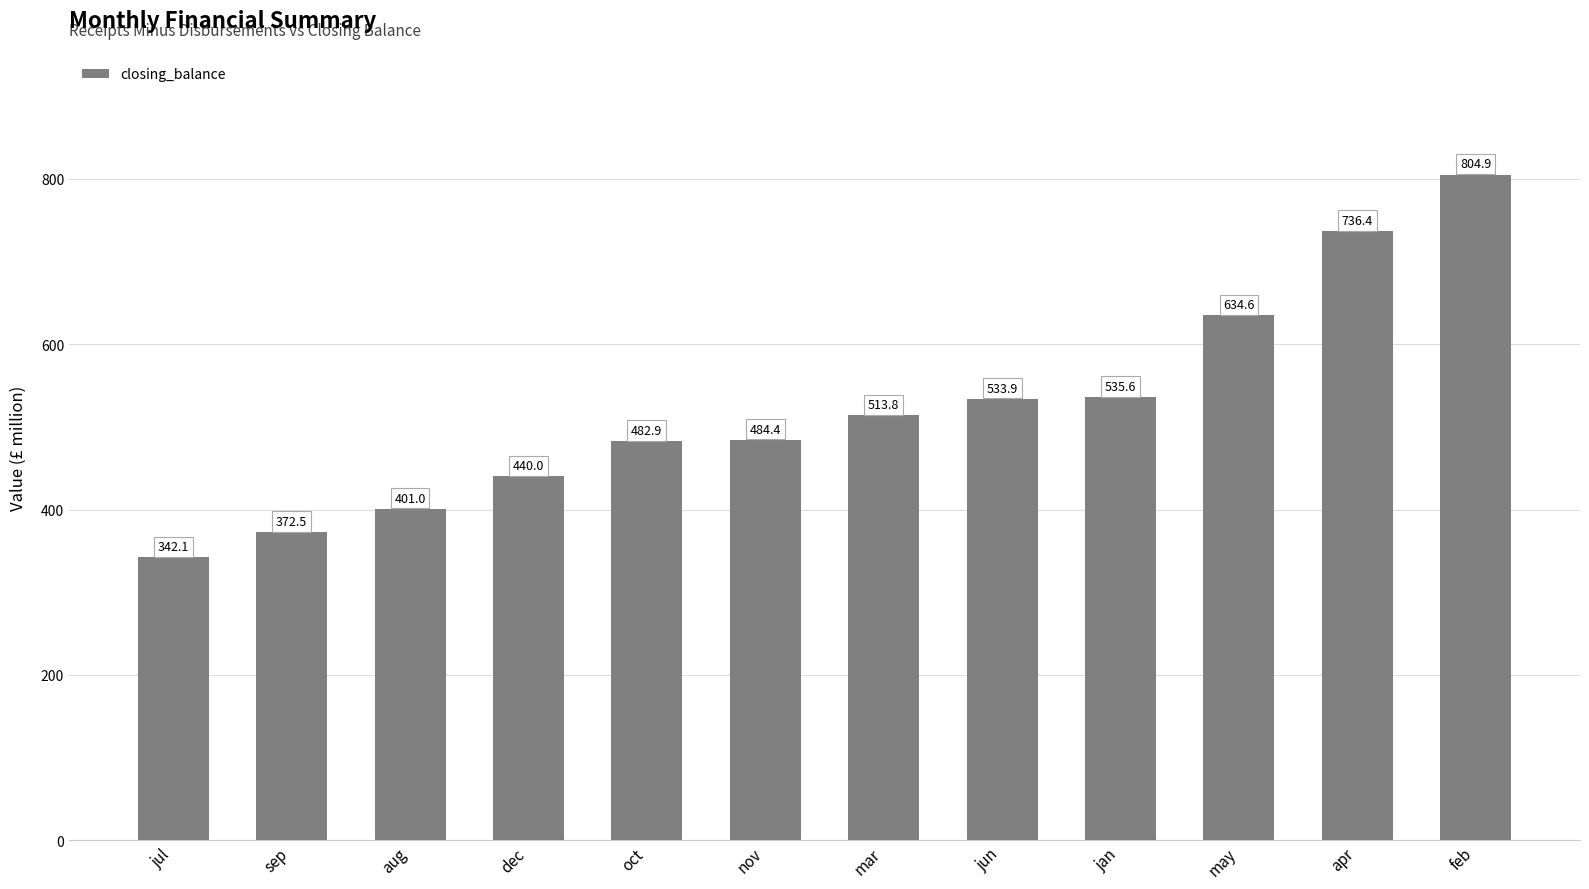

Approximately how many times larger is the value at aug compared to oct?

0.8